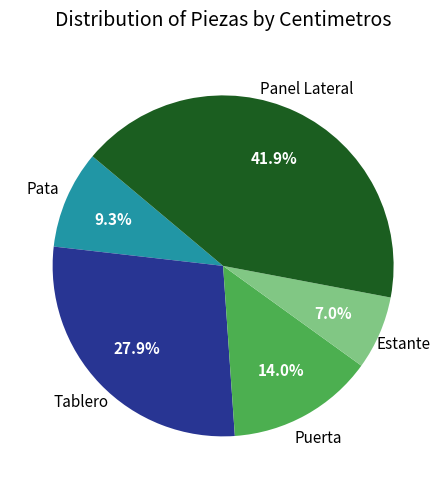

To the nearest percent, what portion does Tablero represent?

28%